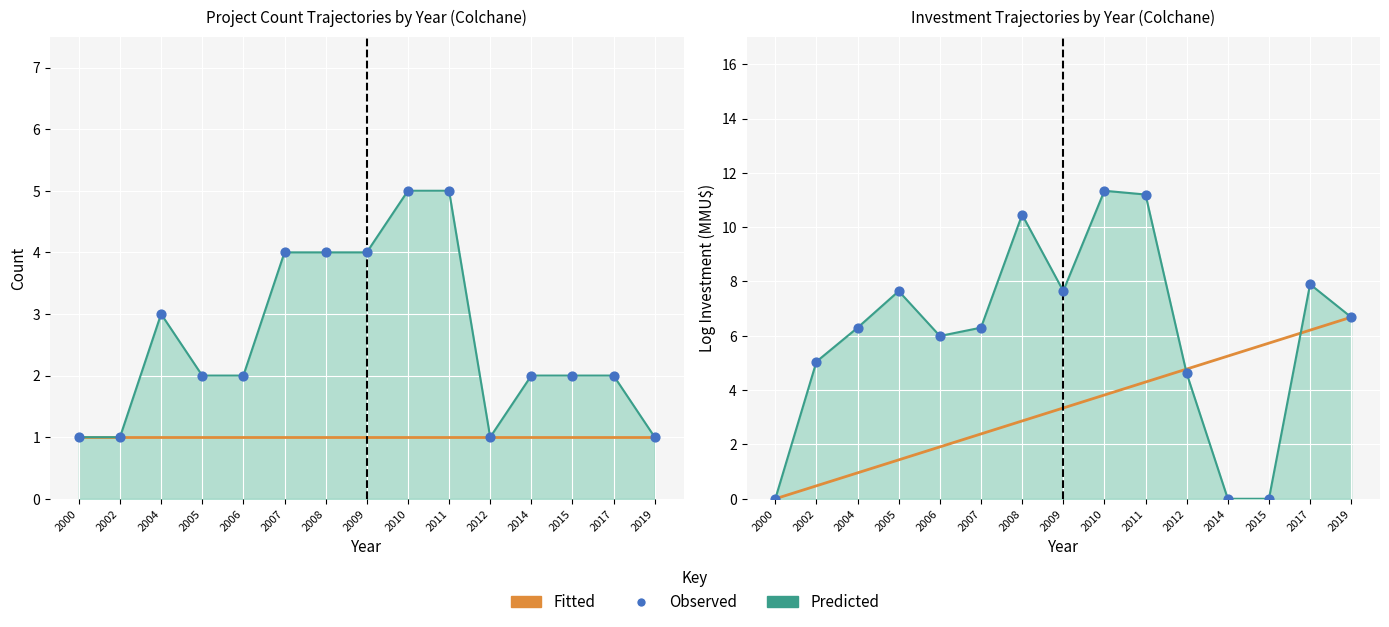

Which series has the largest total across all categories?

Predicted